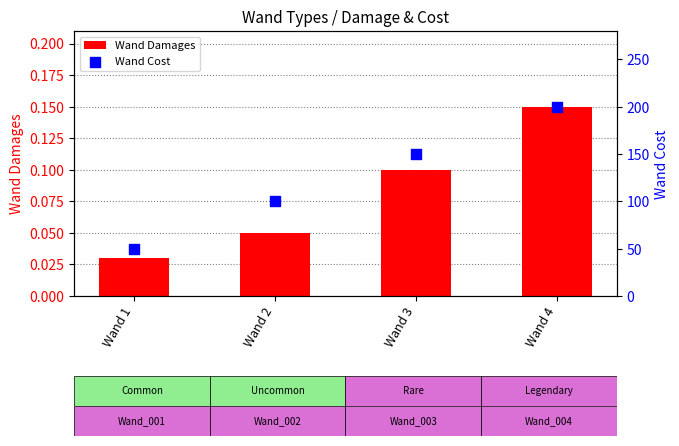

Which series has the largest Y range (max minus min)?

Wand Cost